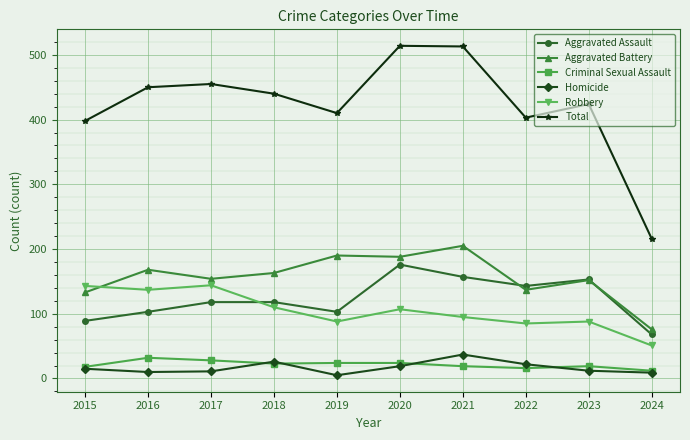

Is the value of Aggravated Battery at 2024 greater than the value of Homicide at 2022?

Yes